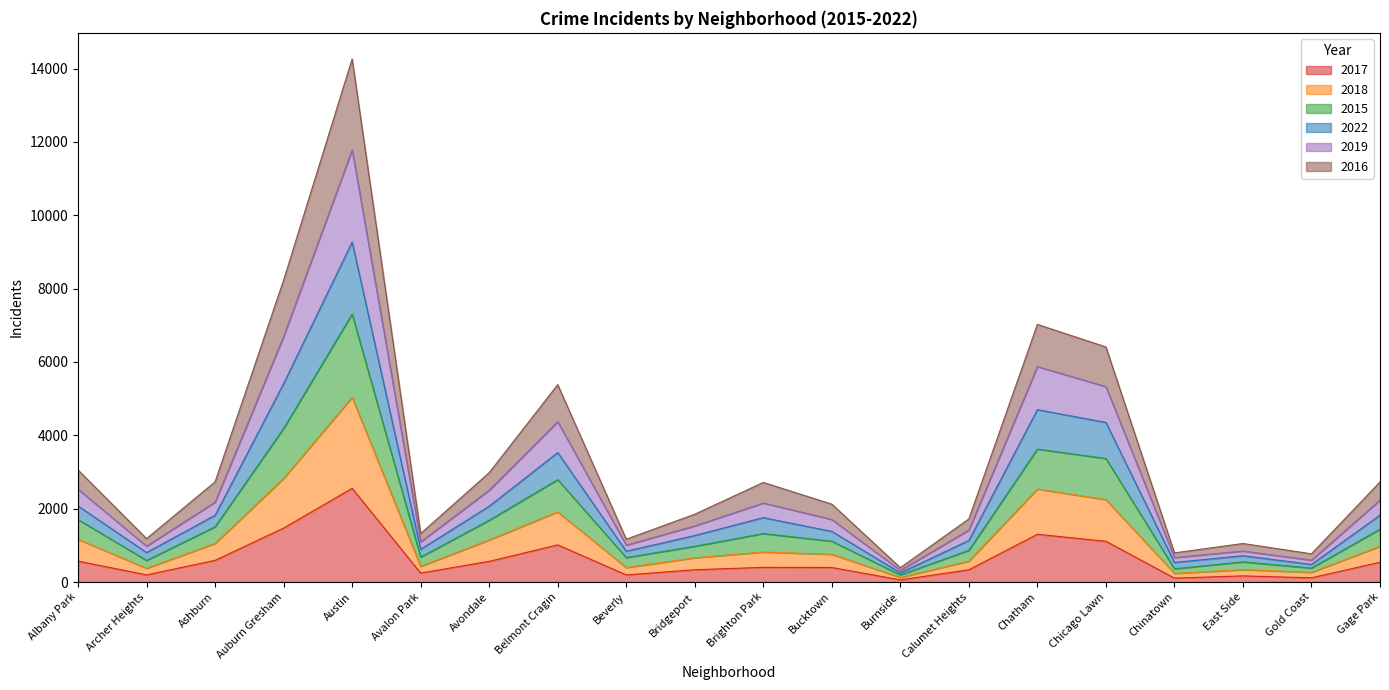

At which category is the sum across all series the highest?

Austin